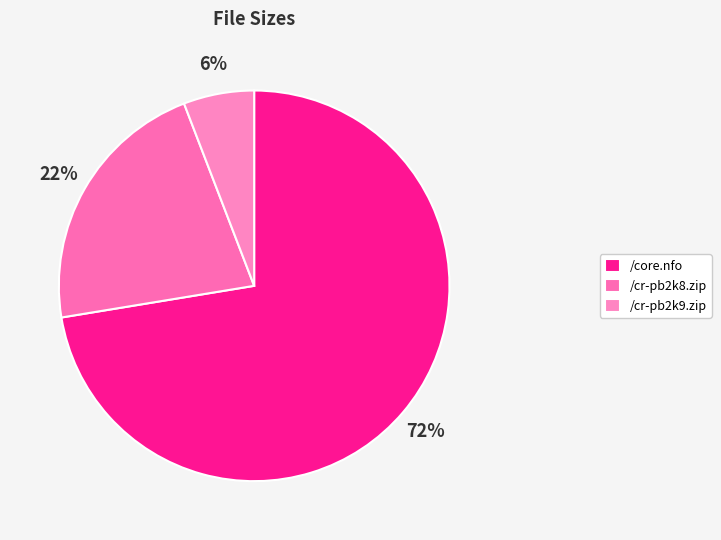

Is it true that /cr-pb2k9.zip is 1% of the pie?

False